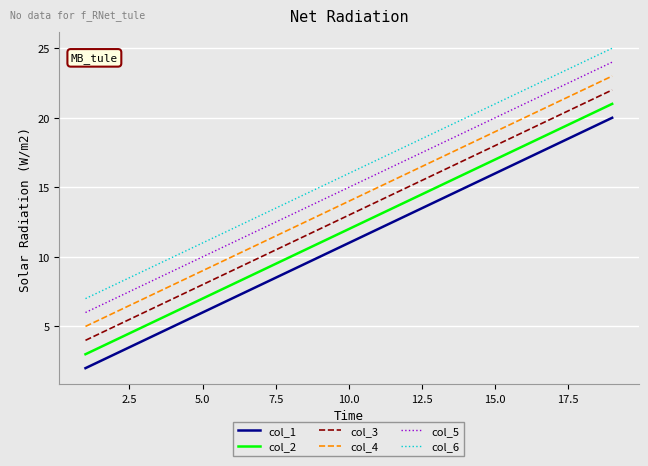

True or false: col_1 and col_2 cross at least once.

False